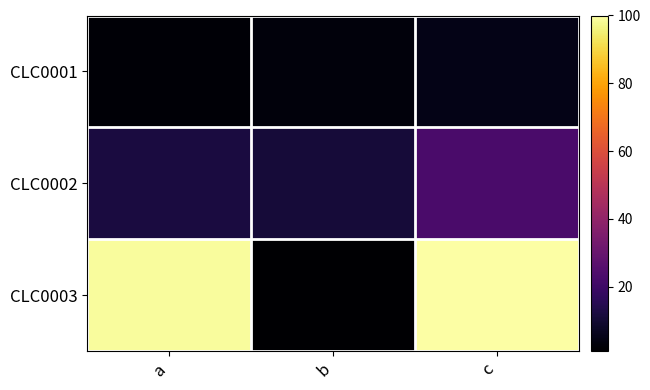

Which series has the largest range (max minus min)?

CLC0003